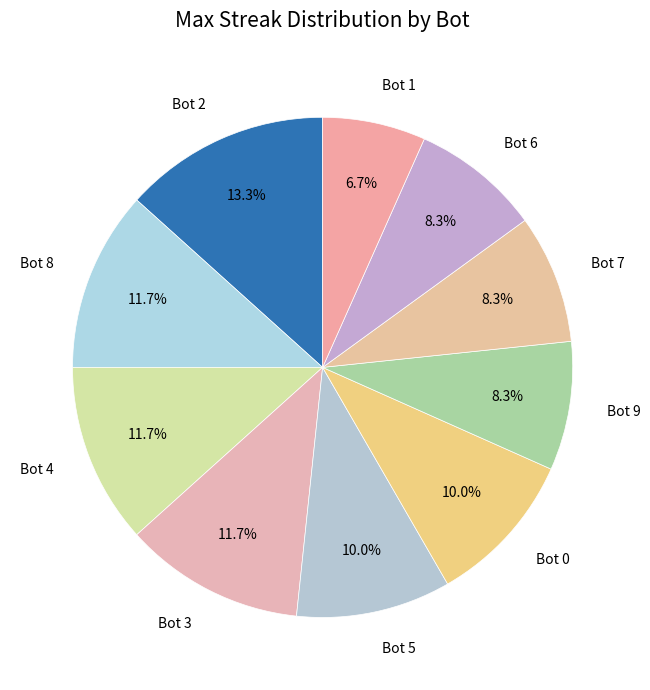

Is there any slice that represents more than half of the pie?

No